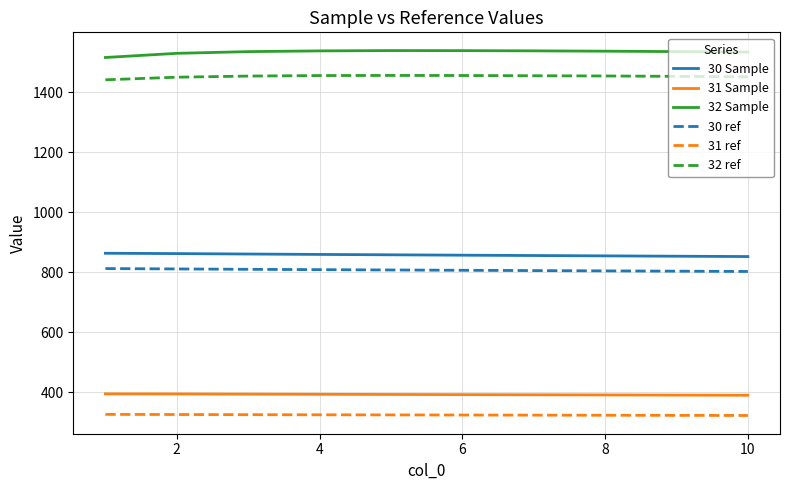

What is the minimum value for 32 ref?

1441.4